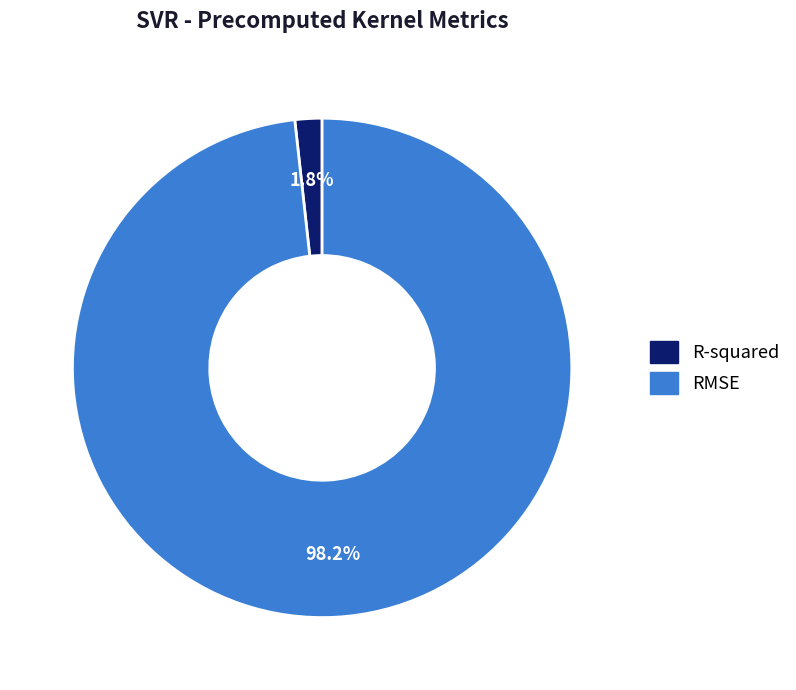

Which slice represents more than half of the pie?

RMSE